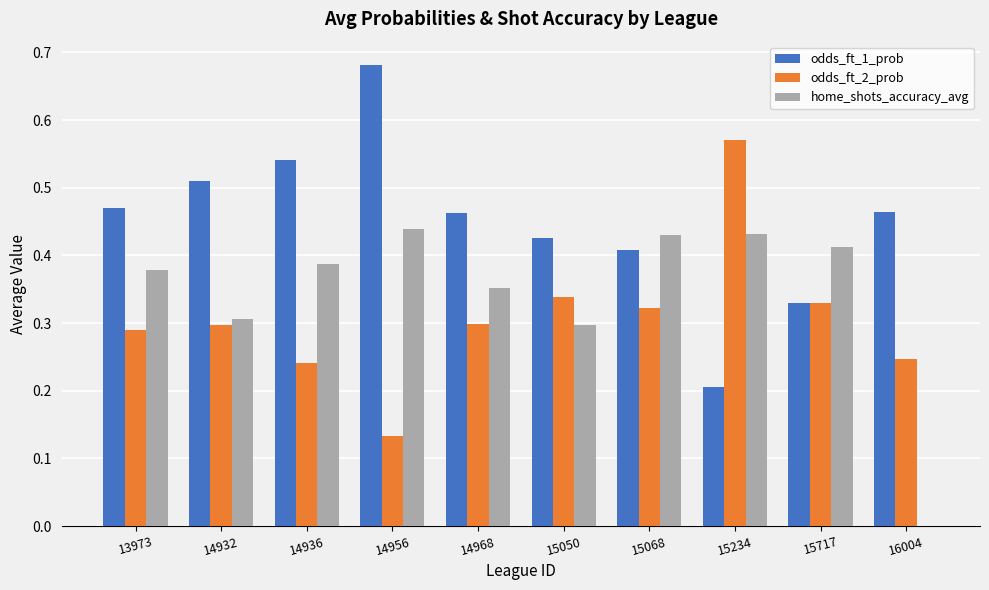

Which label corresponds to the largest value in the chart?

14956